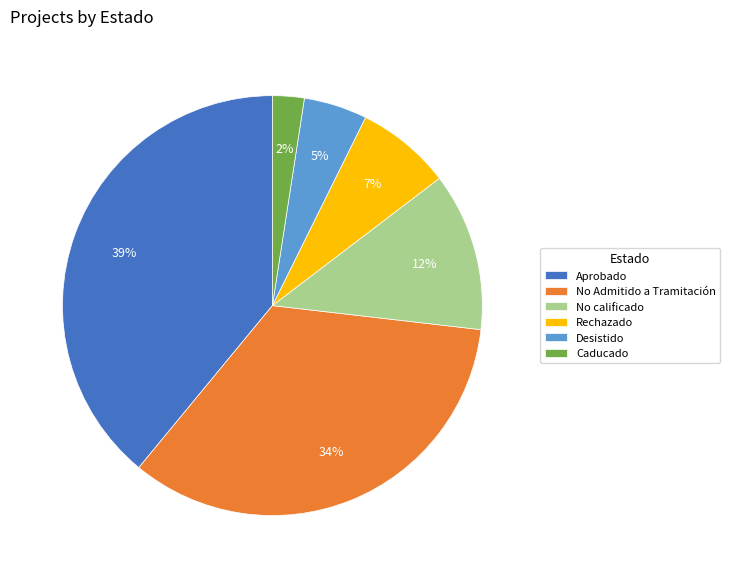

Is the sum of Desistido and Caducado greater than half?

No